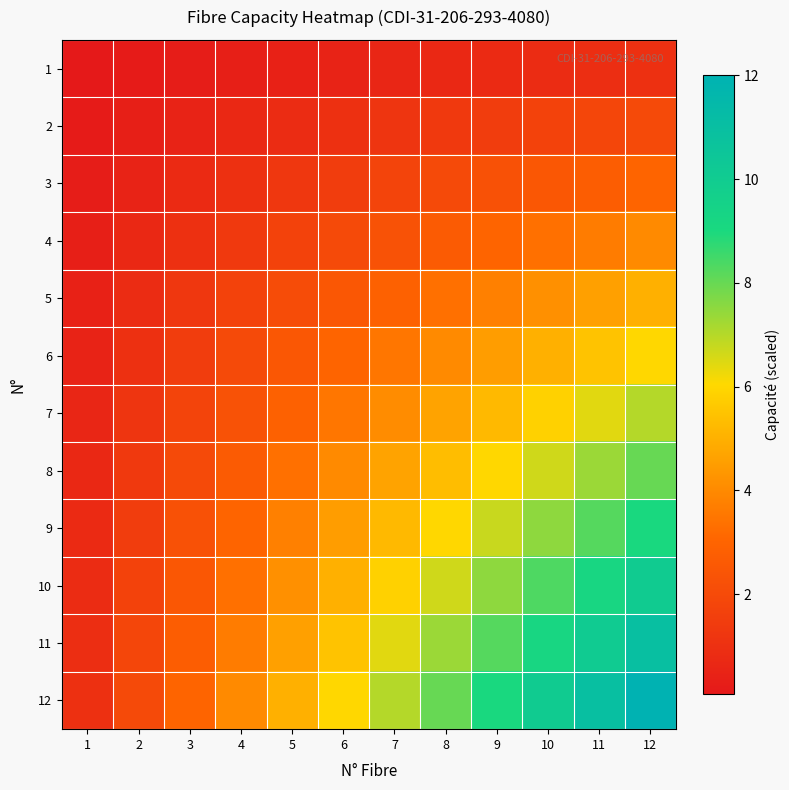

Count the number of categories in the chart.

12